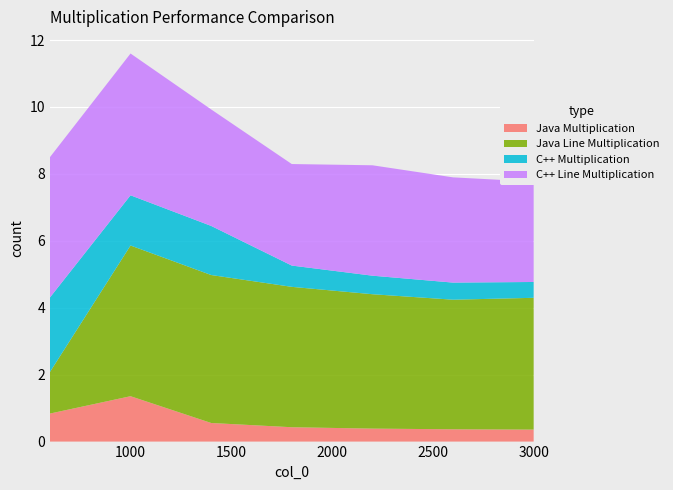

Reading left to right, transcribe all the data shown in this chart.

Java Multiplication: 0.8	1.4	0.6	0.4	0.4	0.4	0.4
Java Line Multiplication: 1.2	4.5	4.4	4.2	4.0	3.9	3.9
C++ Multiplication: 2.2	1.5	1.5	0.6	0.6	0.5	0.5
C++ Line Multiplication: 4.2	4.2	3.5	3.0	3.3	3.1	3.0